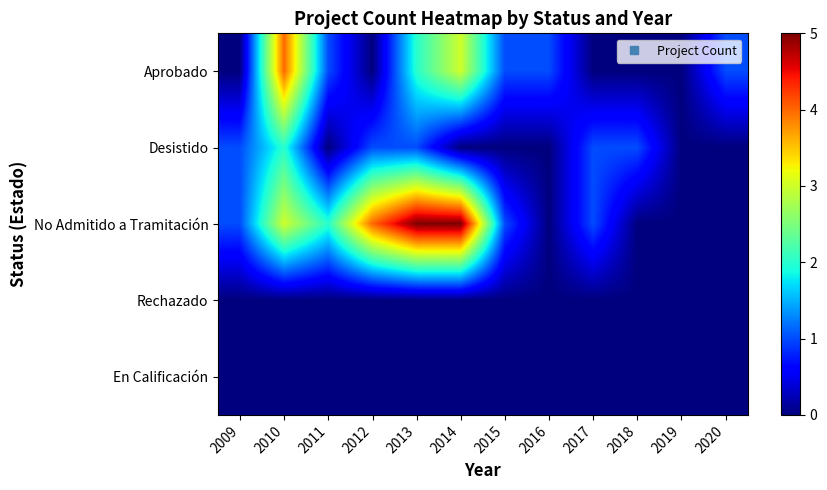

Which series has the widest spread of values?

No Admitido a Tramitación